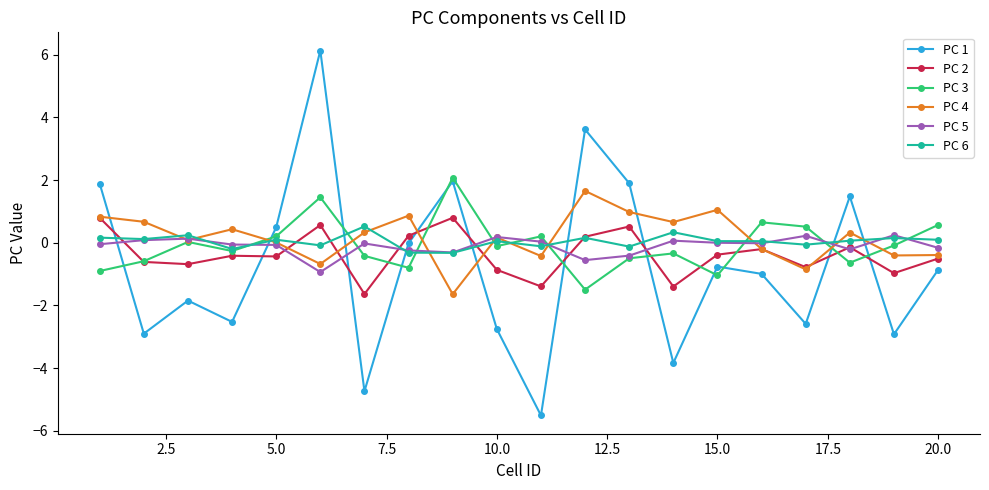

What is the greatest value displayed?

6.1